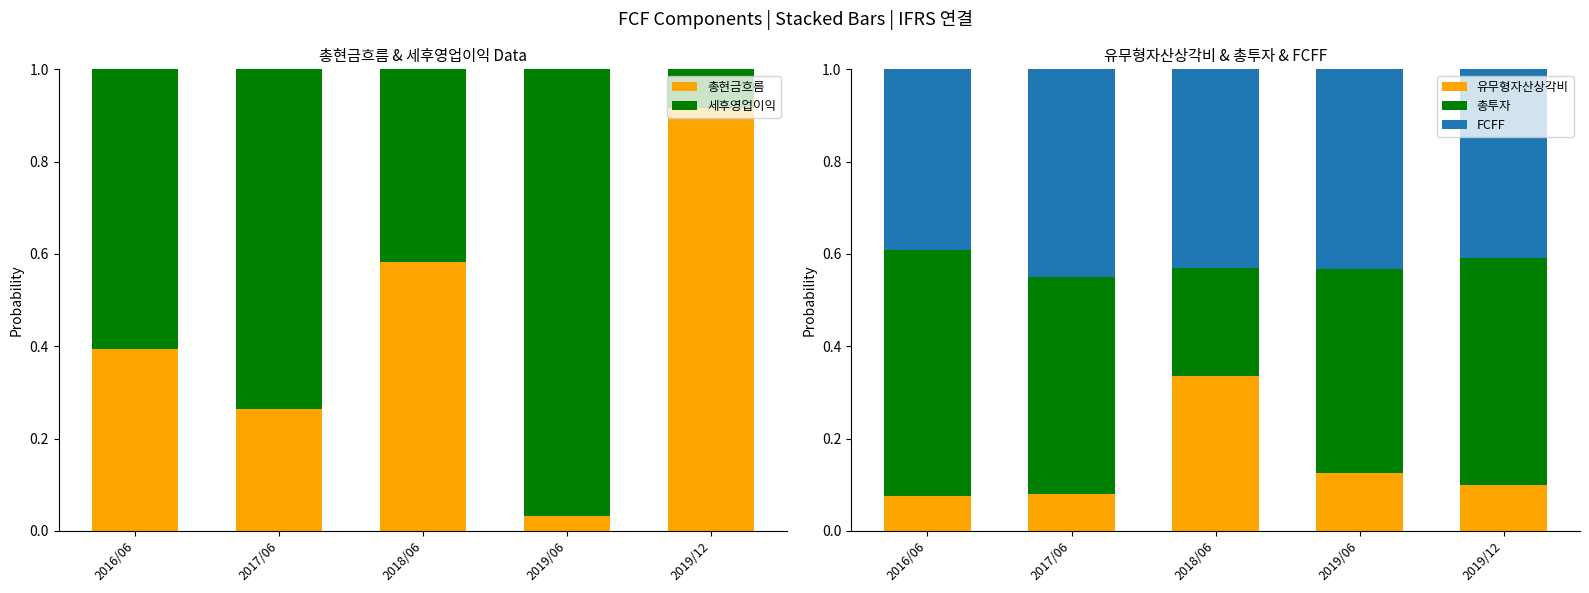

Reading right to left, extract all data points from this chart.

총현금흐름: 2019/12=0.9	2019/06=0.0	2018/06=0.6	2017/06=0.3	2016/06=0.4
세후영업이익: 2019/12=0.1	2019/06=1.0	2018/06=0.4	2017/06=0.7	2016/06=0.6
유무형자산상각비: 2019/12=0.1	2019/06=0.1	2018/06=0.3	2017/06=0.1	2016/06=0.1
총투자: 2019/12=0.5	2019/06=0.4	2018/06=0.2	2017/06=0.5	2016/06=0.5
FCFF: 2019/12=0.4	2019/06=0.4	2018/06=0.4	2017/06=0.4	2016/06=0.4